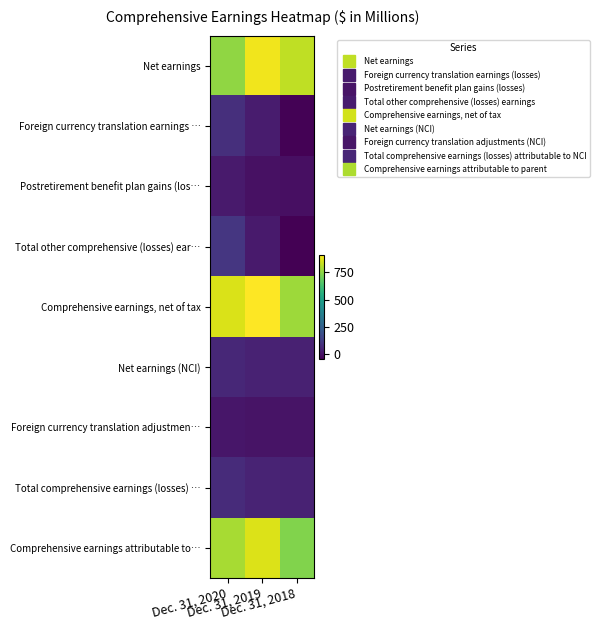

What is the minimum value shown in the chart?

-48